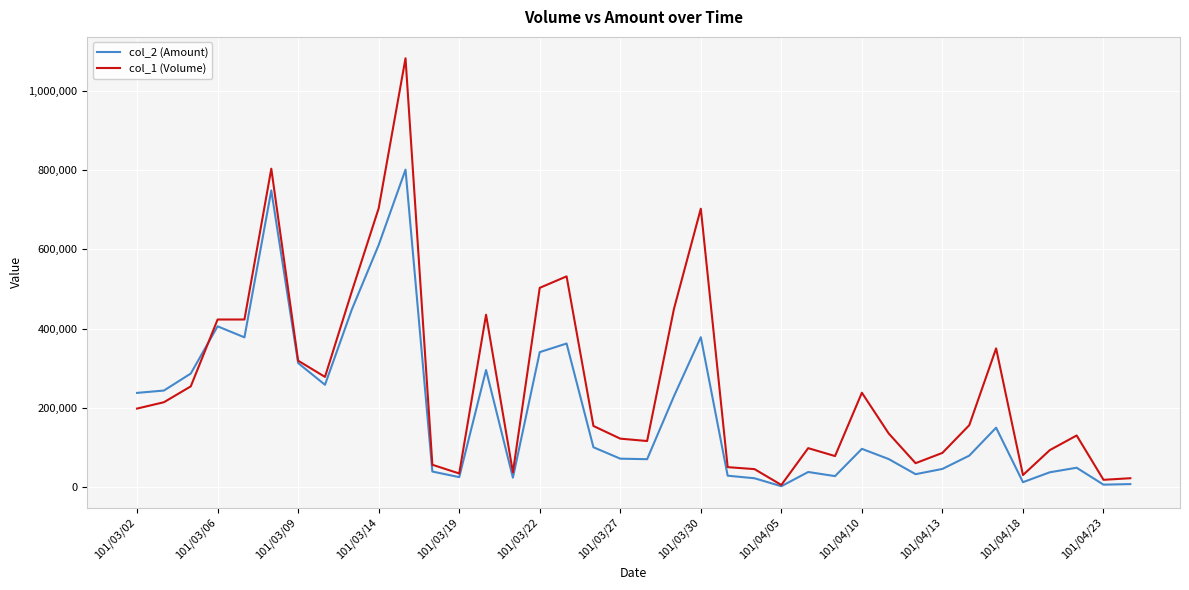

What is the greatest value displayed?

1083000